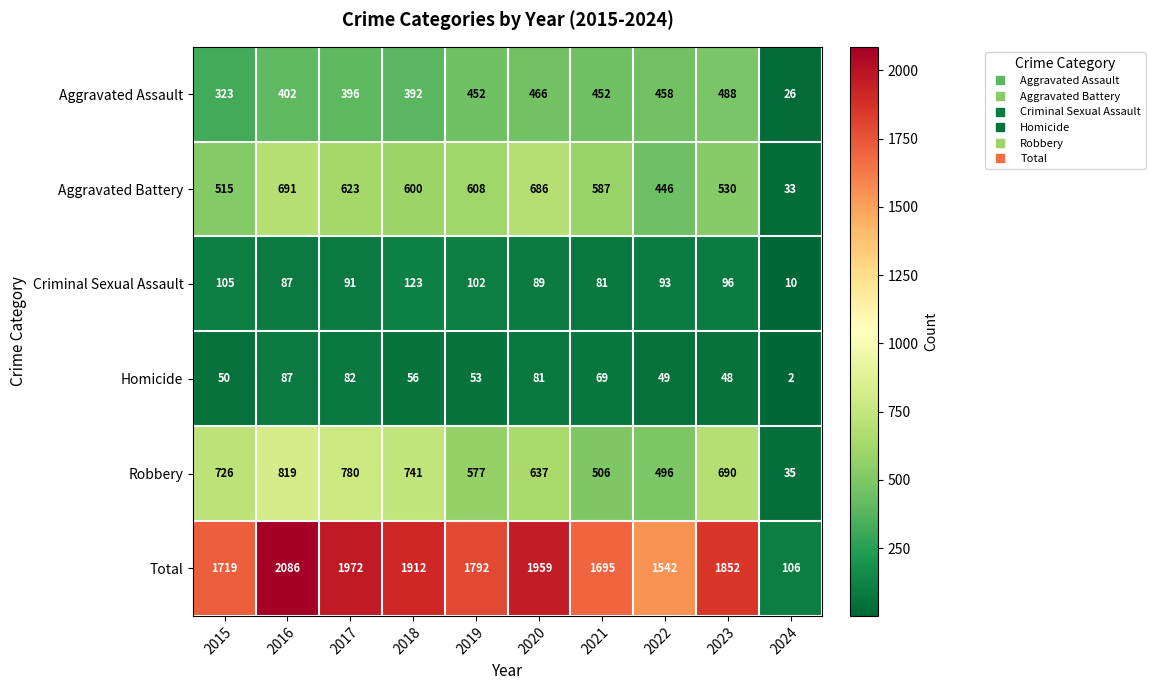

Read the Robbery value at 2015, to the nearest 10.

730